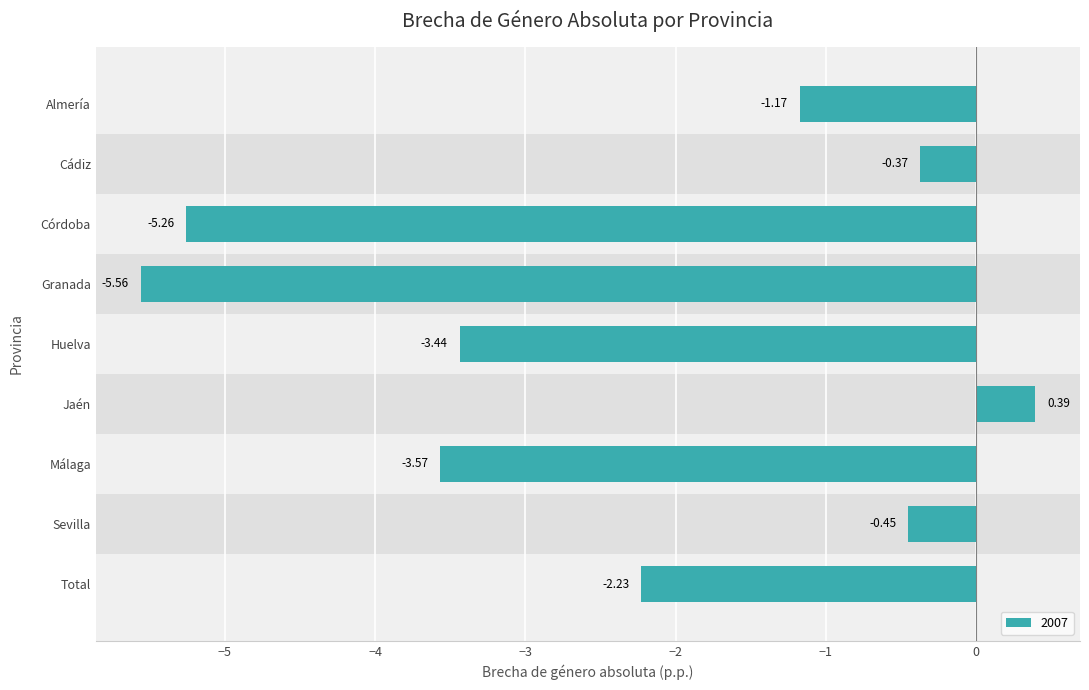

Which category has the lowest value across all series?

Granada